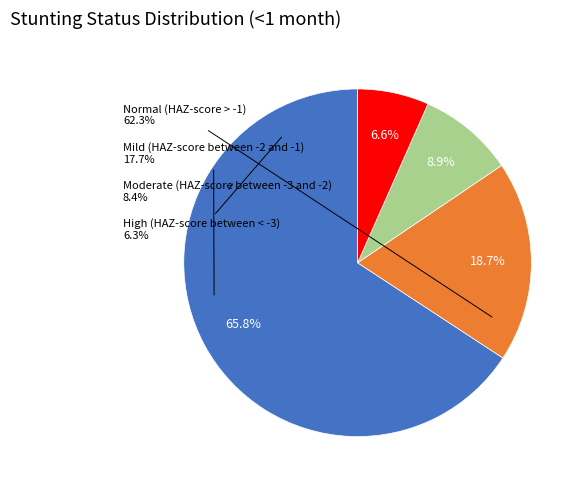

What is the majority slice?

Normal (HAZ-score > -1)